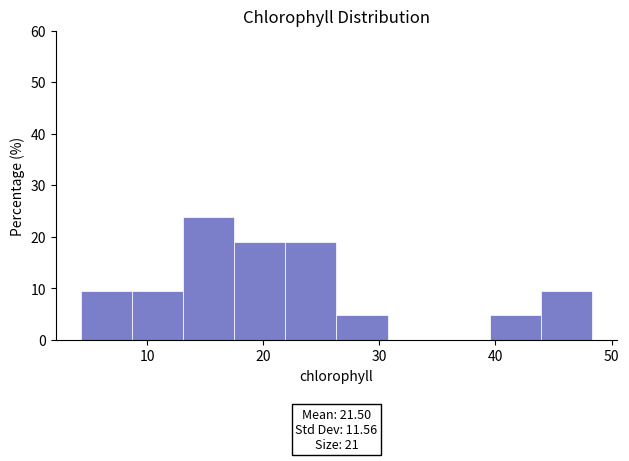

Over which range of the x-axis is the bar tallest?

13.1 to 17.5